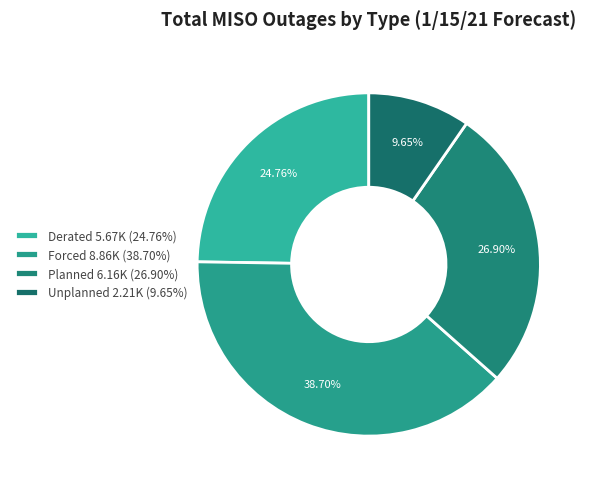

Which category has the smallest portion of the pie?

Unplanned